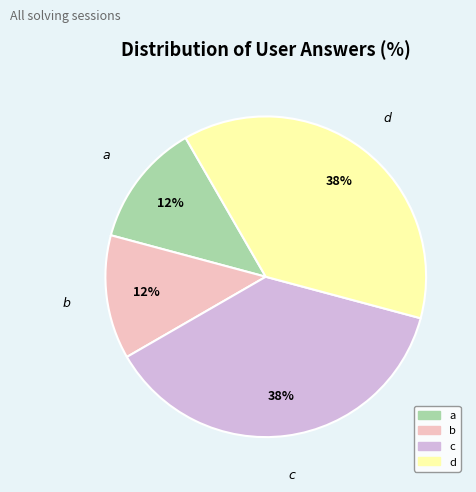

To the nearest percent, what is the combined percentage of c and a?

50%